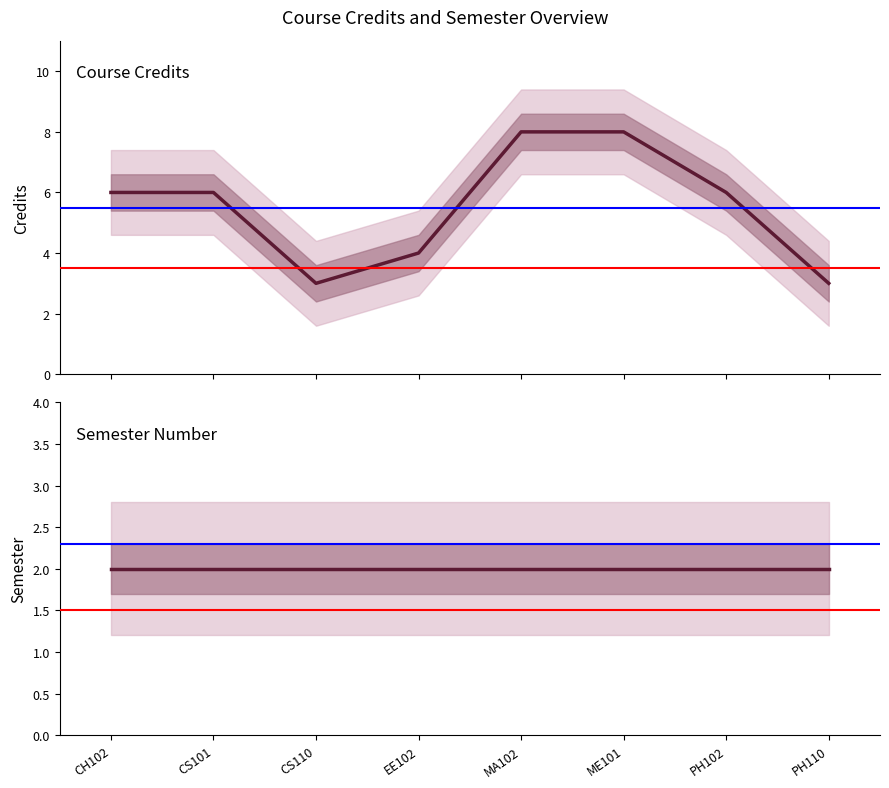

What is the label of the 7th point from the right?

CS101